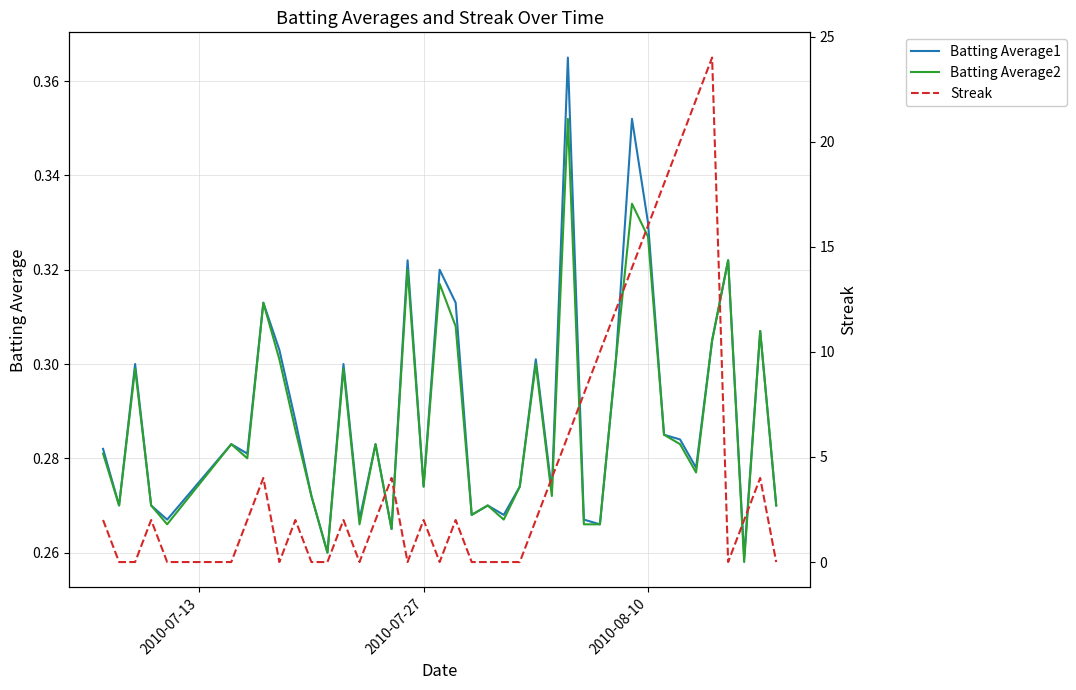

How many intersections are there between Streak and Batting Average2?

19